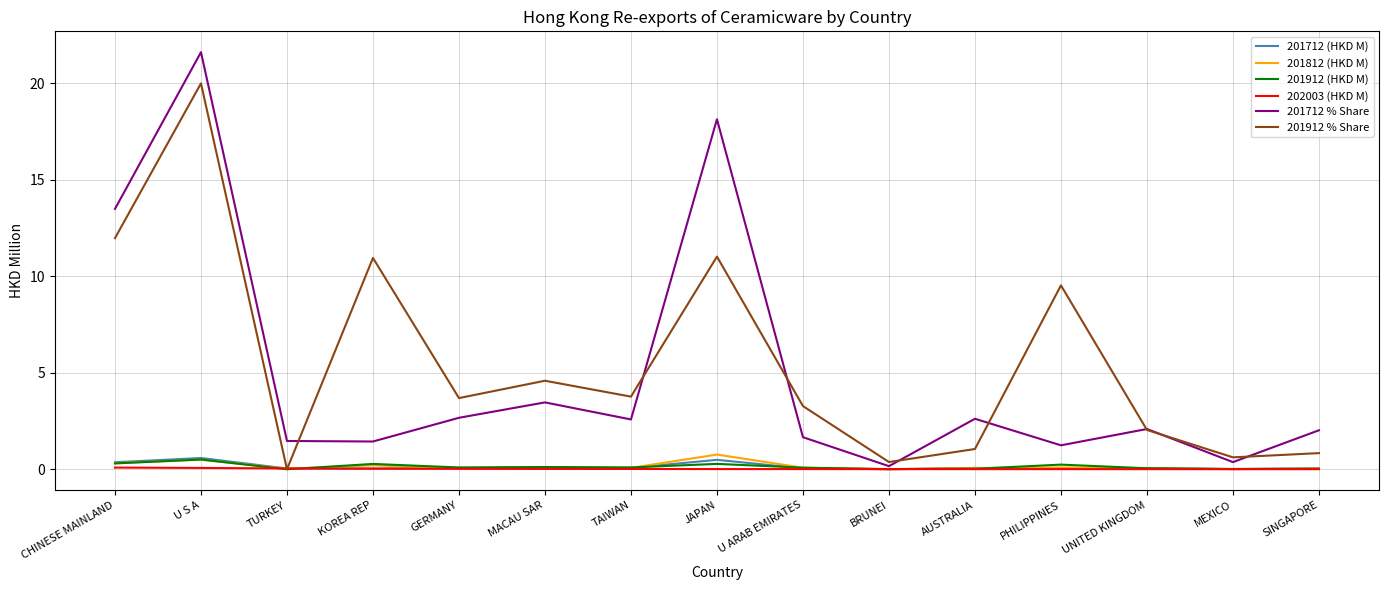

The 201712 (HKD M) series shows 0.0 at PHILIPPINES. True or false?

True